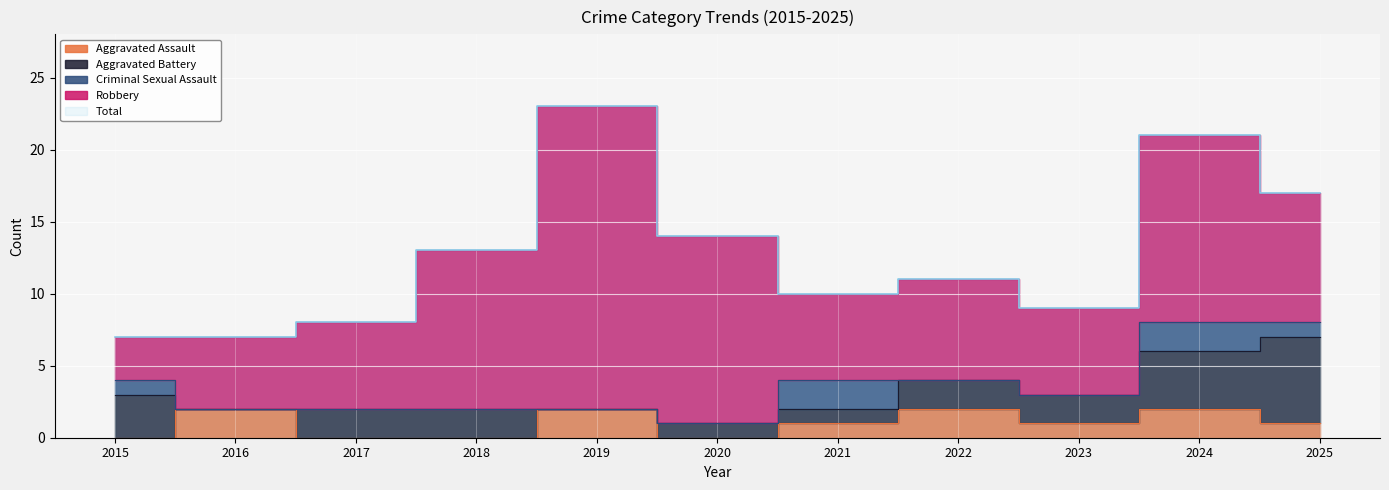

Read the Aggravated Assault value at 2019.

2